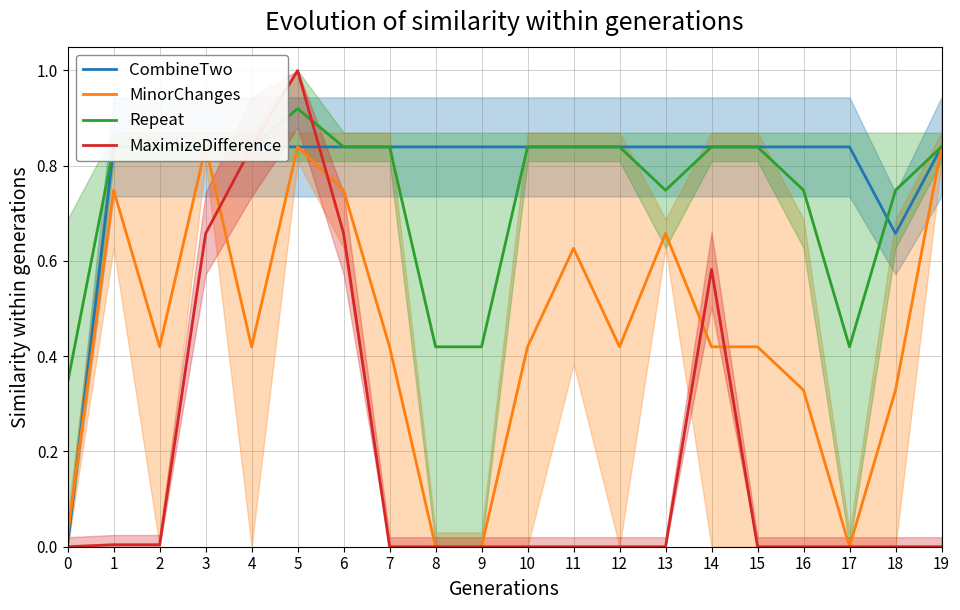

Reading left to right, list all the values displayed in this chart.

CombineTwo: 0.0	0.8	0.8	0.8	0.8	0.8	0.8	0.8	0.8	0.8	0.8	0.8	0.8	0.8	0.8	0.8	0.8	0.8	0.7	0.8
MinorChanges: 0.0	0.7	0.4	0.8	0.4	0.8	0.7	0.4	0.0	0.0	0.4	0.6	0.4	0.7	0.4	0.4	0.3	0.0	0.3	0.8
Repeat: 0.3	0.8	0.8	0.8	0.8	0.9	0.8	0.8	0.4	0.4	0.8	0.8	0.8	0.7	0.8	0.8	0.7	0.4	0.7	0.8
MaximizeDifference: 0.0	0.0	0.0	0.7	0.8	1.0	0.7	0.0	0.0	0.0	0.0	0.0	0.0	0.0	0.6	0.0	0.0	0.0	0.0	0.0